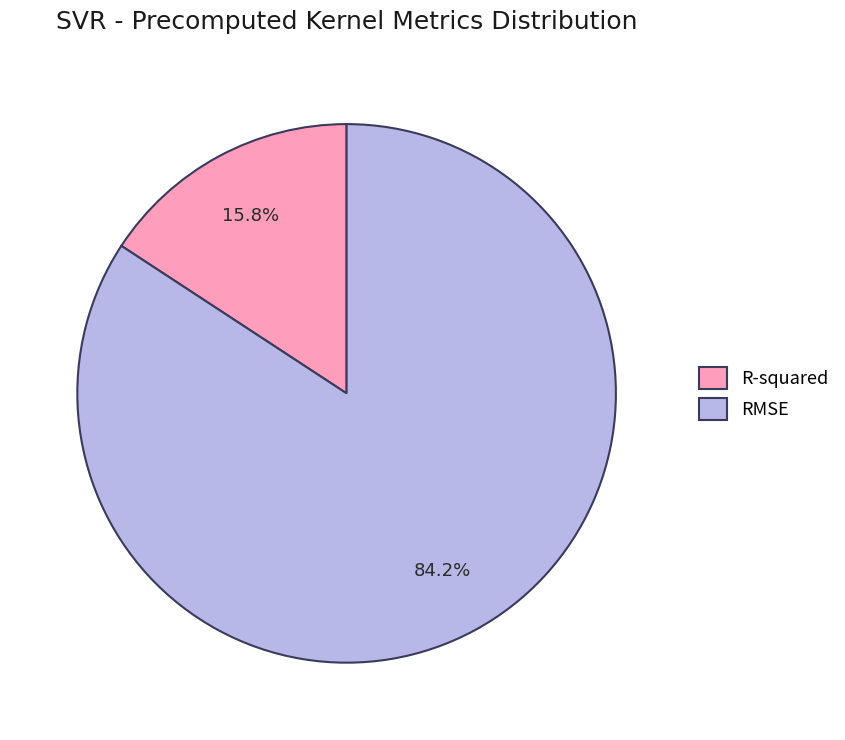

Rank the categories by value from highest to lowest.

RMSE, R-squared